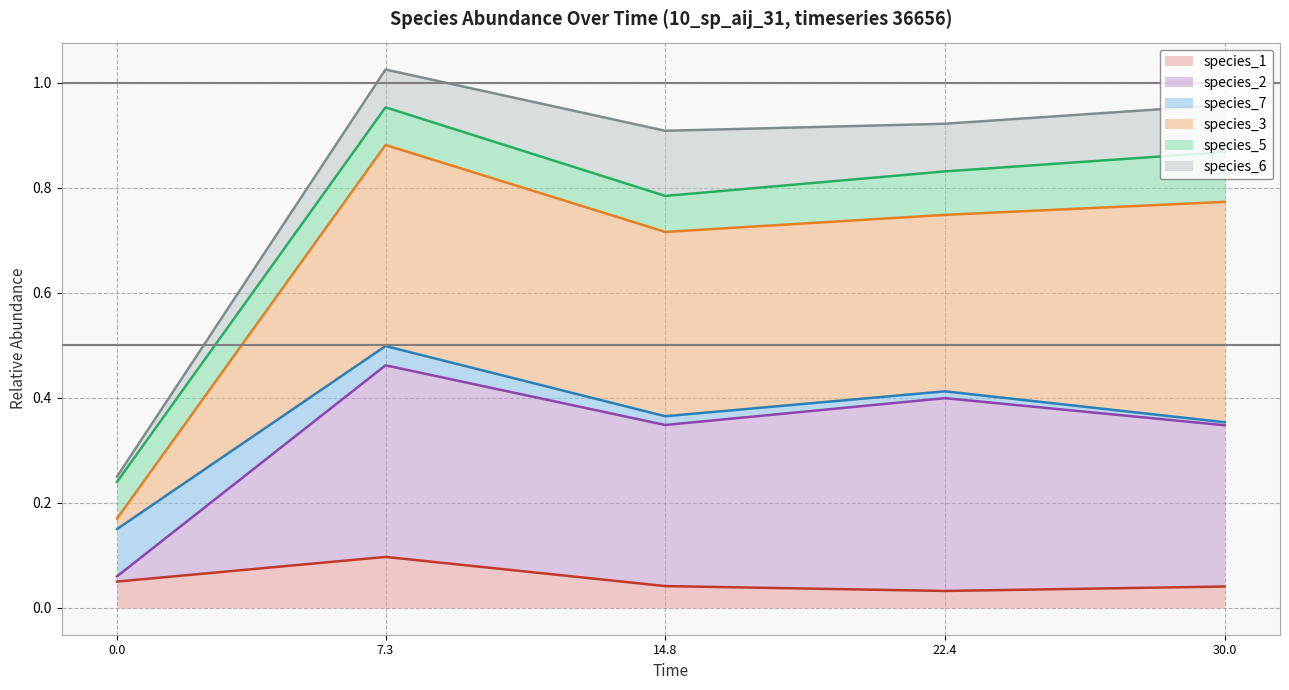

The species_3 series shows 0.1 at 0.0. True or false?

False